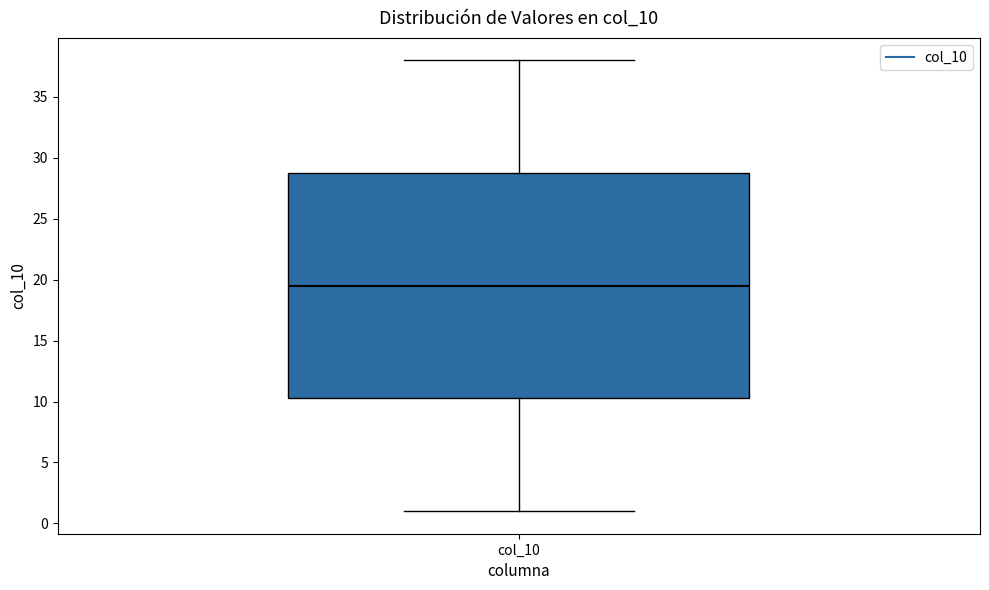

Read this box plot against the y-axis: the position of the median line, the range covered by the box, and the ends of both whiskers. The values are not printed on the chart, so give them approximately, as read against the axis.

median 19.5, box 10.5 to 29.0, whiskers 1.0 to 38.0